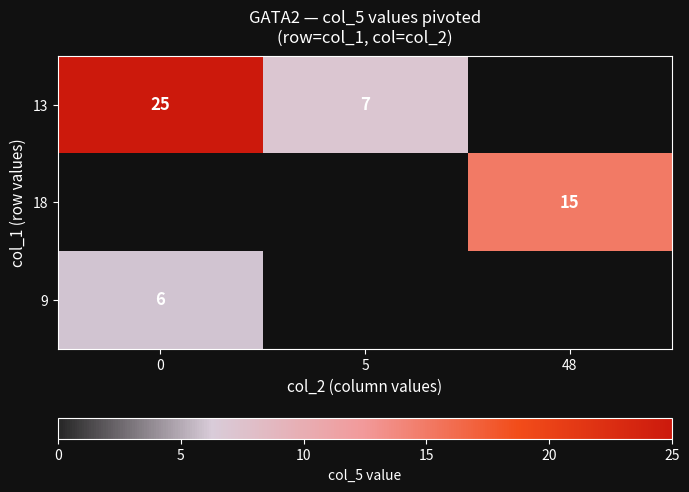

What is the smallest value displayed?

6.0